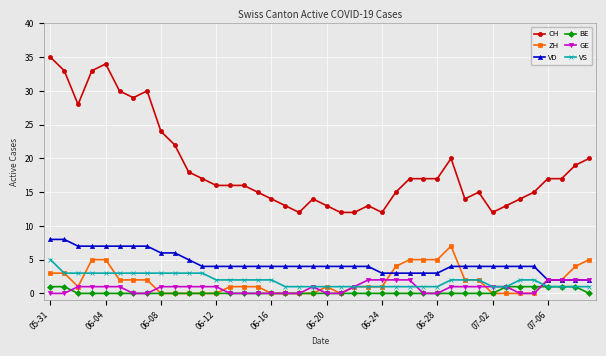

Which series has the widest spread of values?

CH